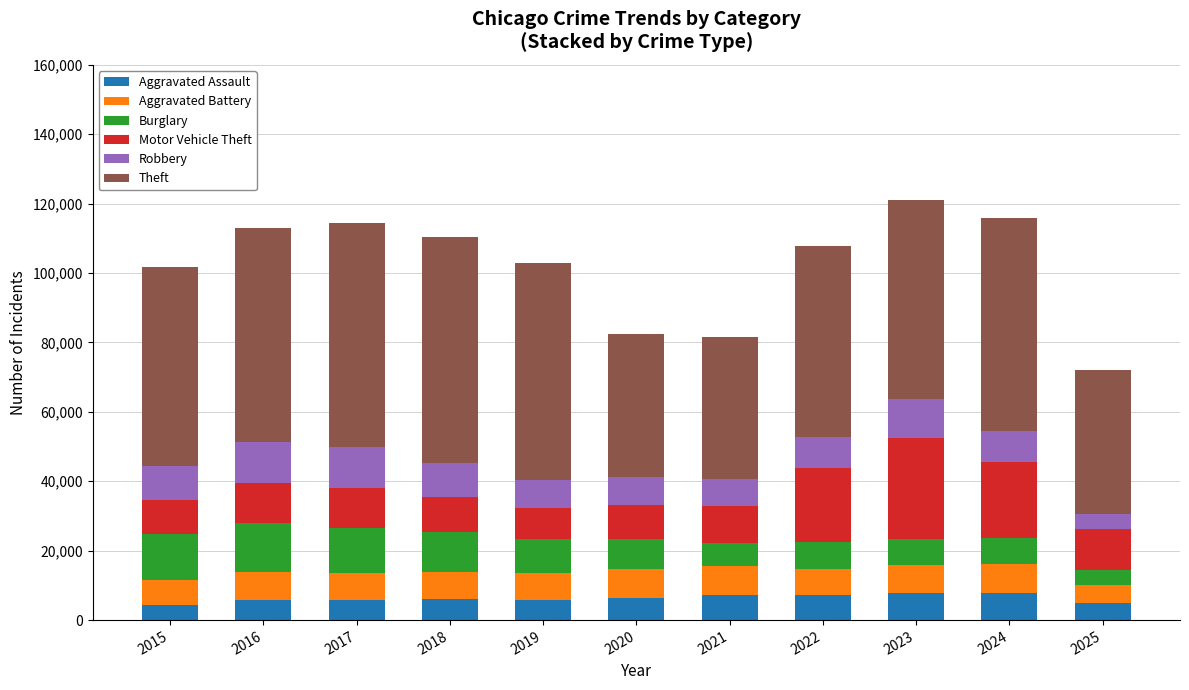

What is the sum of all Aggravated Assault values?

69038